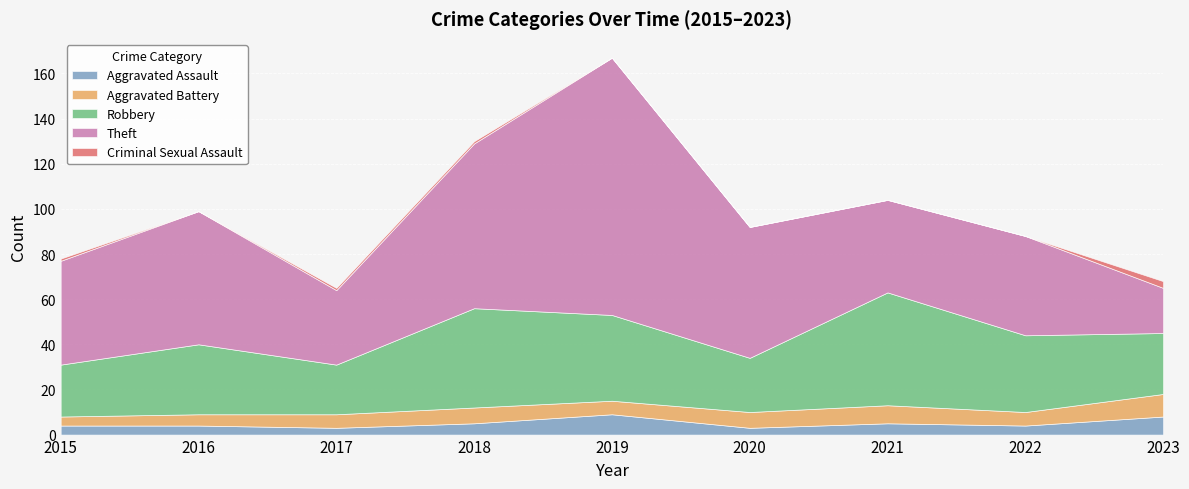

What are all the series names shown in the legend?

Aggravated Assault, Aggravated Battery, Robbery, Theft, Criminal Sexual Assault